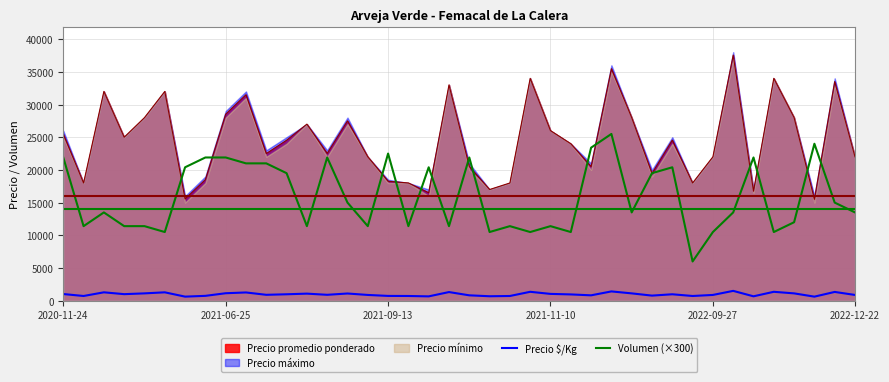

True or false: Volumen (×300) and Precio $/Kg intersect in this chart.

False